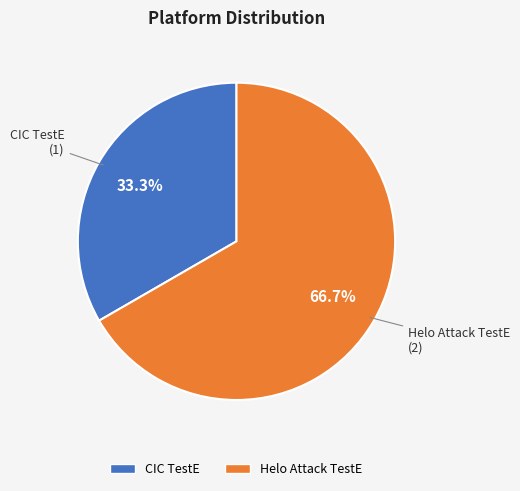

To the nearest percent, what is the difference between the Helo Attack TestE and CIC TestE slice percentages?

33%